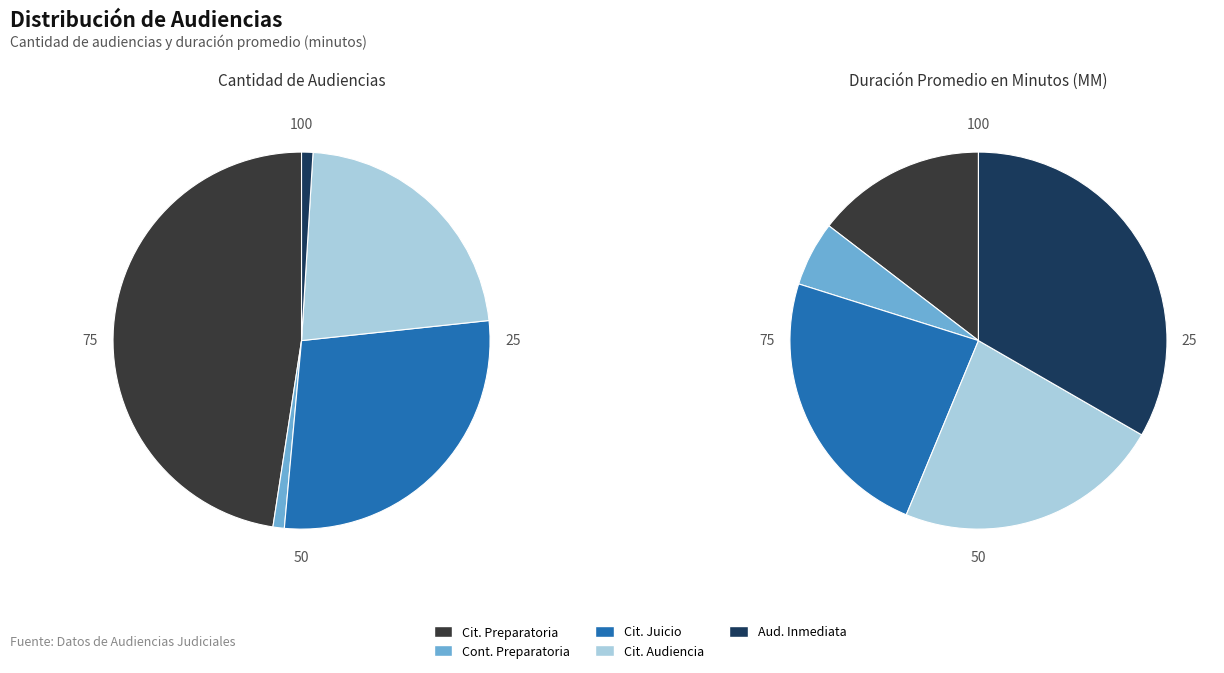

What is the largest slice in the pie chart?

Citación A Audiencia Preparatoria